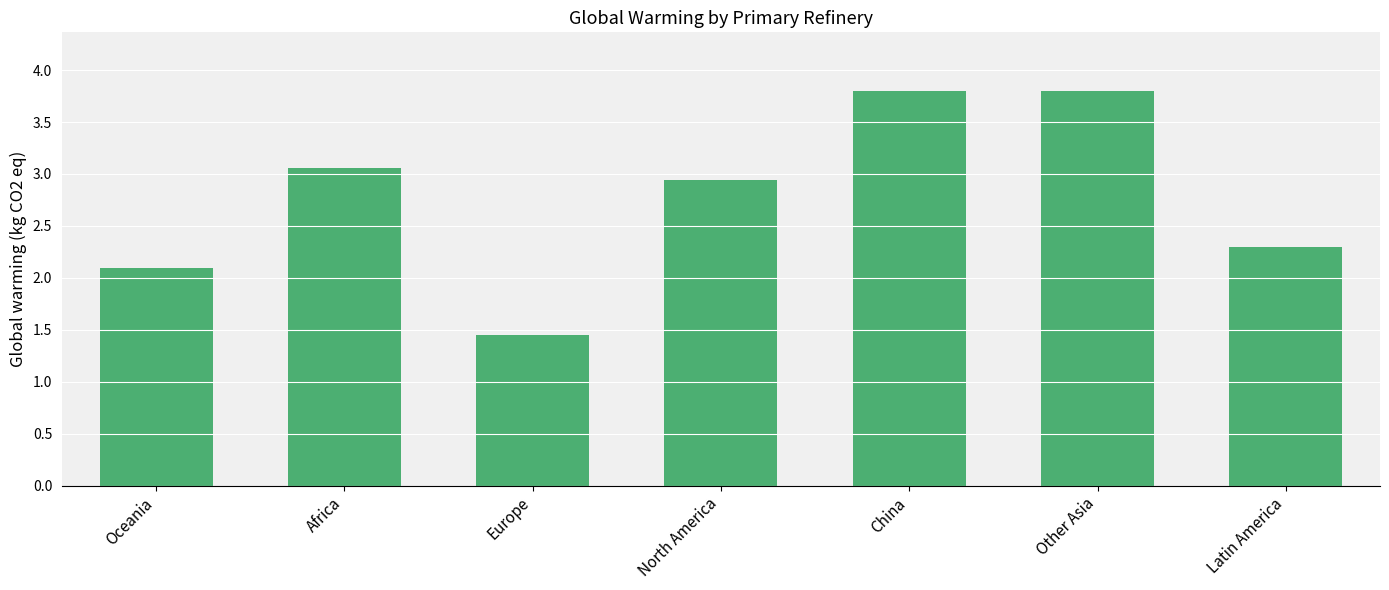

What is the greatest value displayed?

3.8